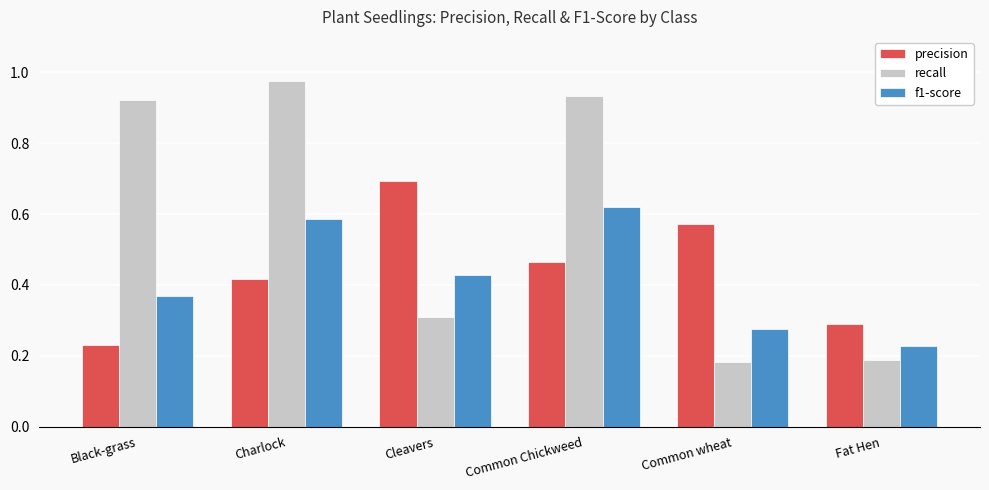

How many groups of bars are there?

6